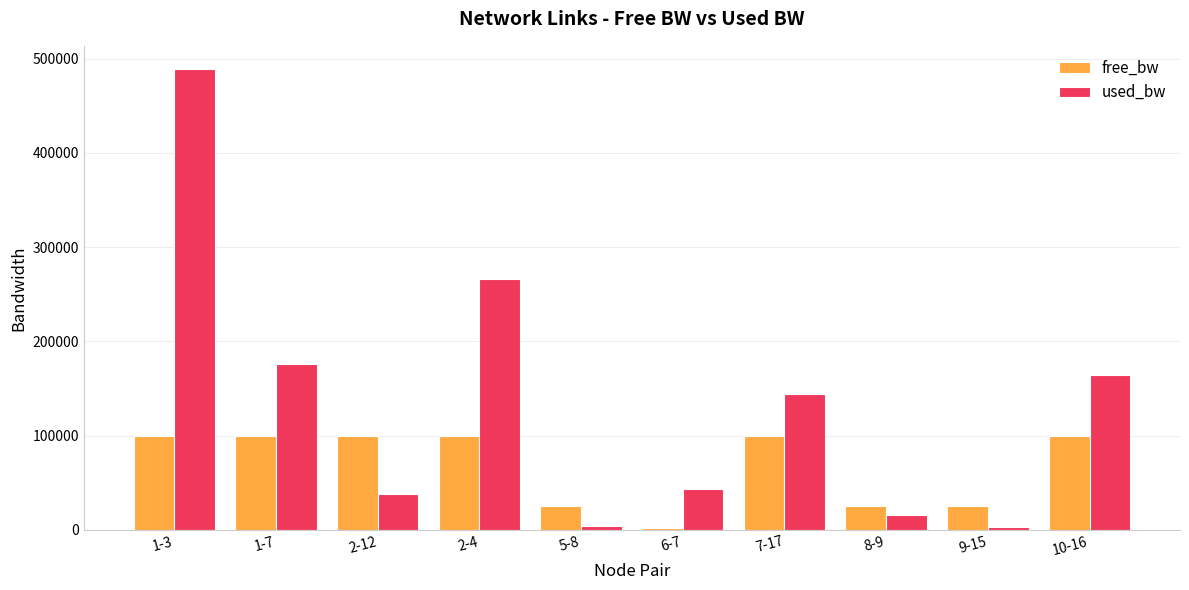

What is the maximum value shown in the chart?

489107.6